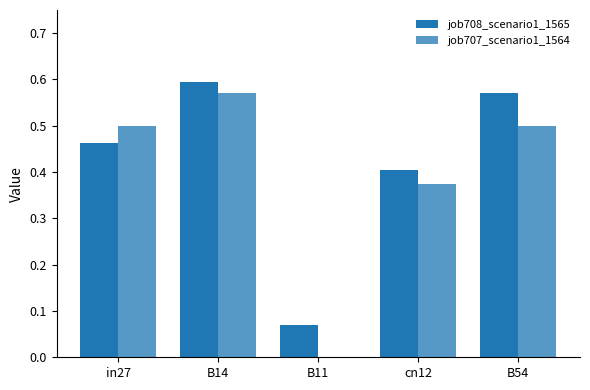

Reading left to right, transcribe all the data shown in this chart.

job708_scenario1_1565: in27=0.5	B14=0.6	B11=0.1	cn12=0.4	B54=0.6
job707_scenario1_1564: in27=0.5	B14=0.6	B11=0.0	cn12=0.4	B54=0.5